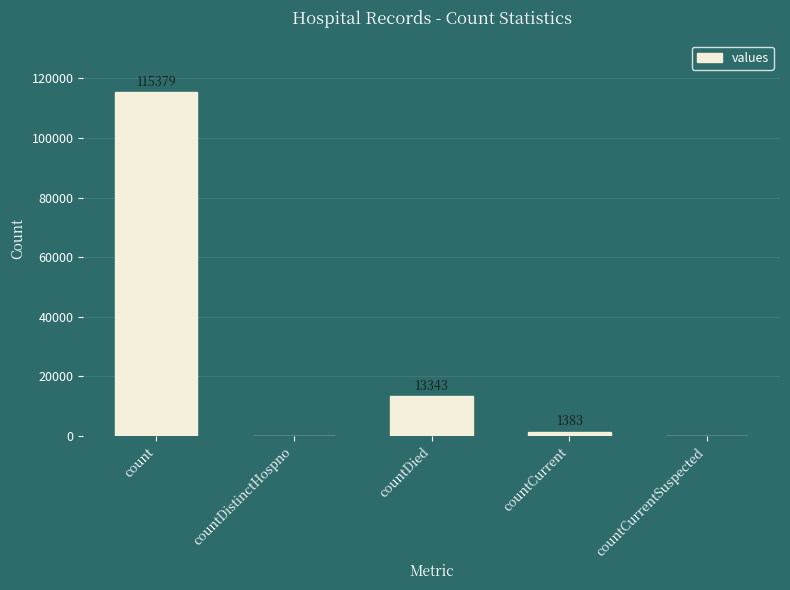

True or false: the data shows 56160 at countDistinctHospno.

False